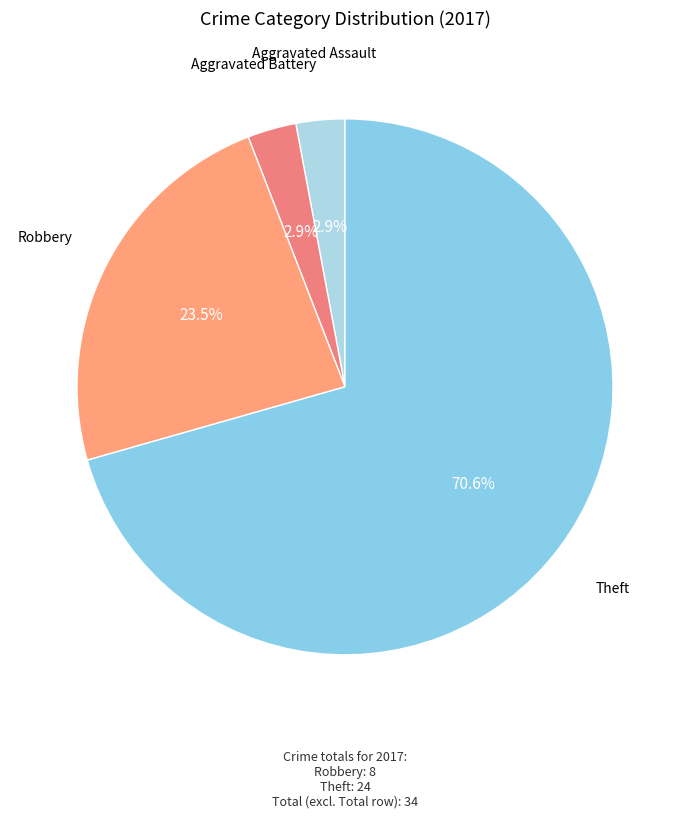

Count the number of slices in the pie.

4